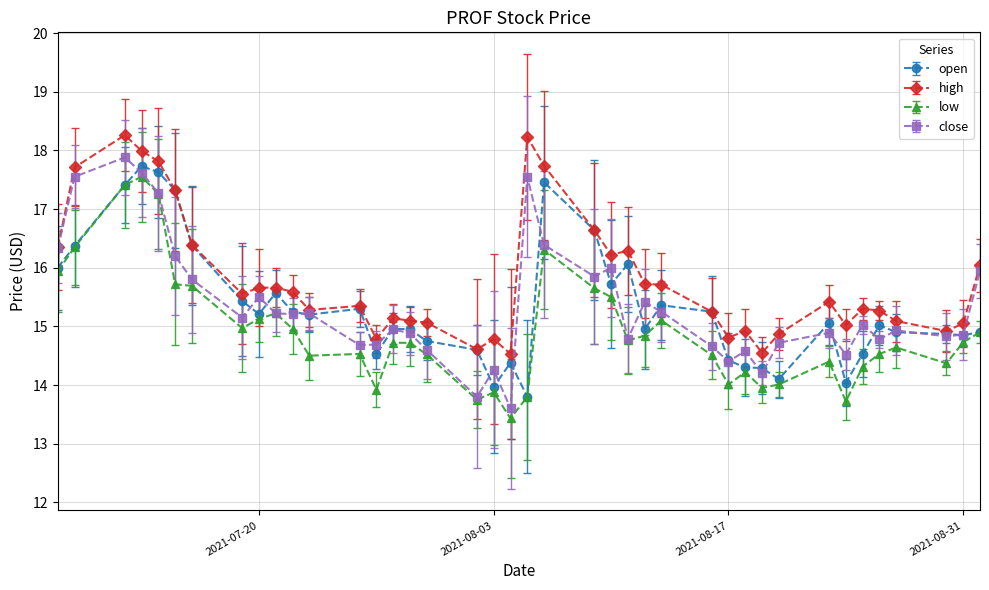

What is the value of the high point at the 9th from the left?

15.7